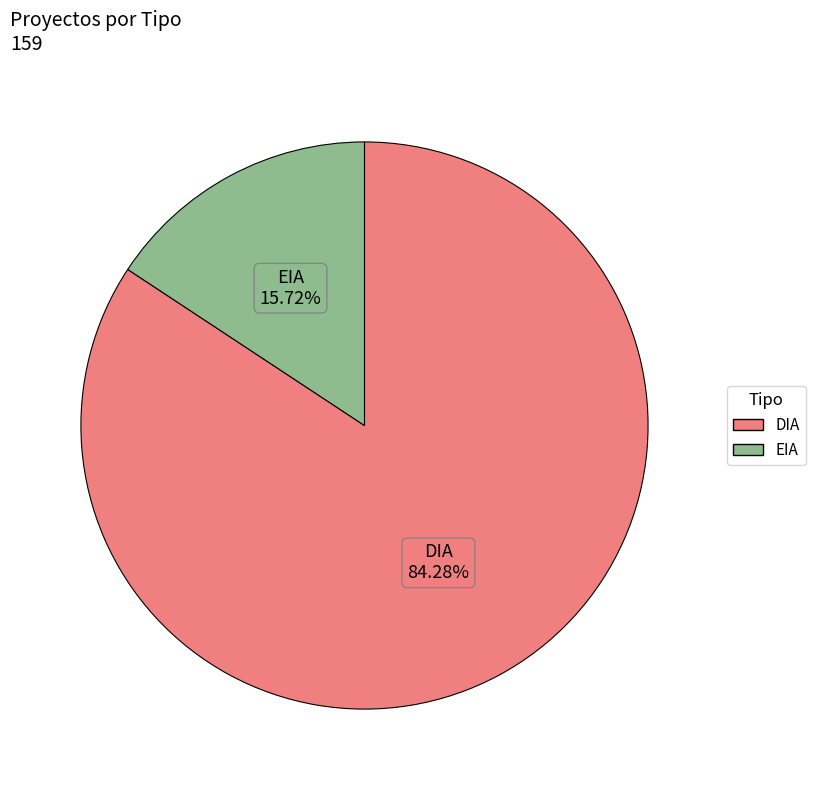

To the nearest percent, what percentage of the pie is EIA?

16%